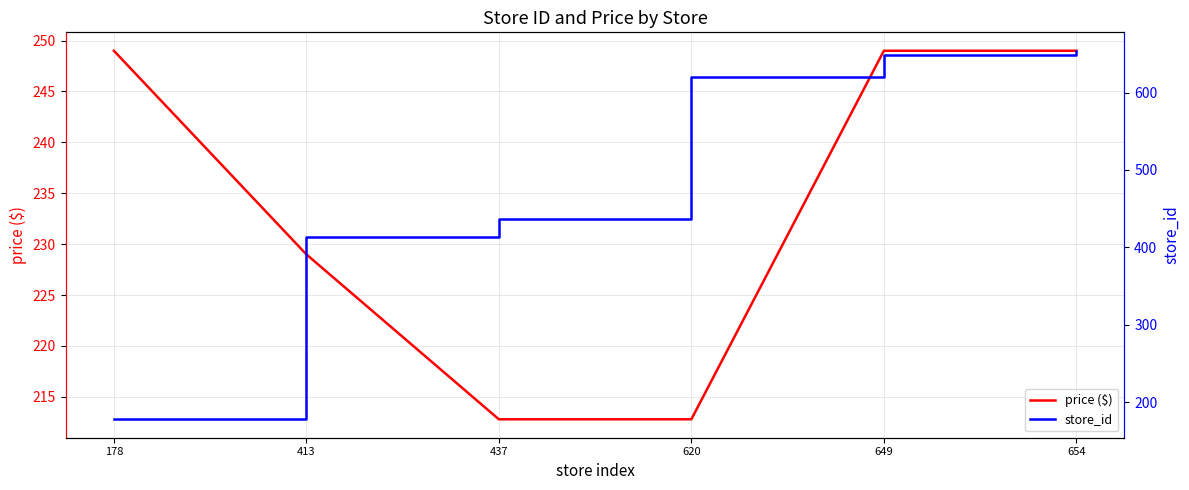

Which series changed the most between 413 and 620?

store_id